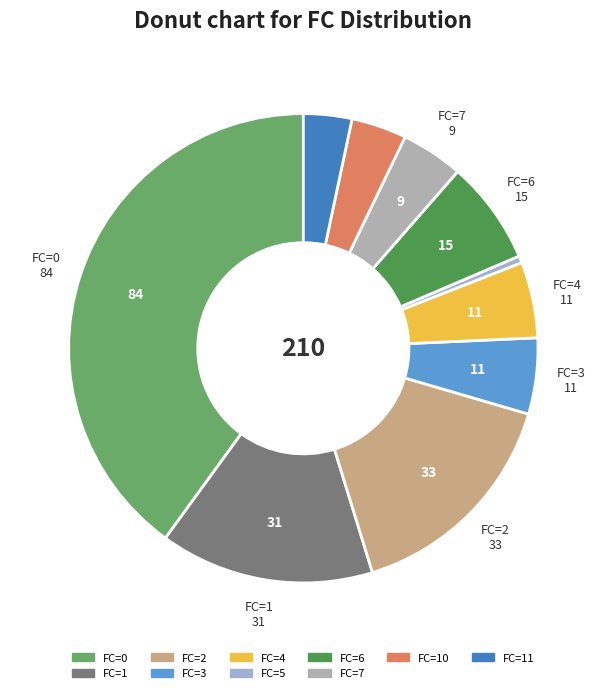

How many slices are in this pie chart?

10